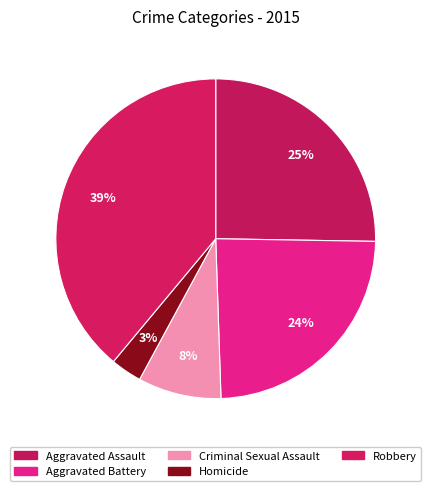

Approximately how many times larger is the value at Aggravated Assault compared to Homicide?

8.0